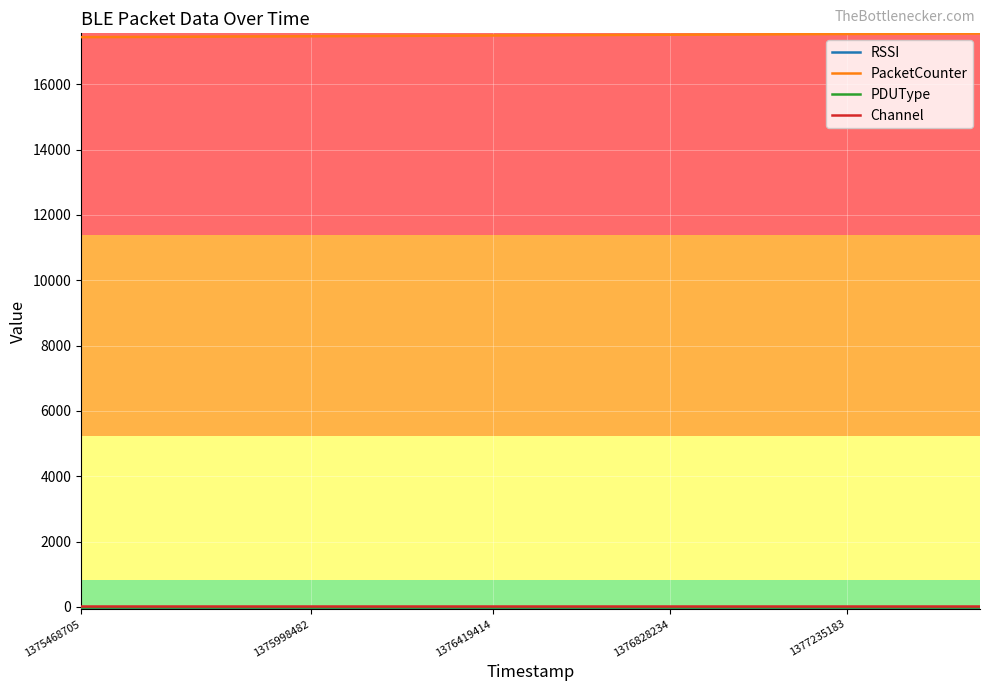

What is the maximum value shown in the chart?

17552